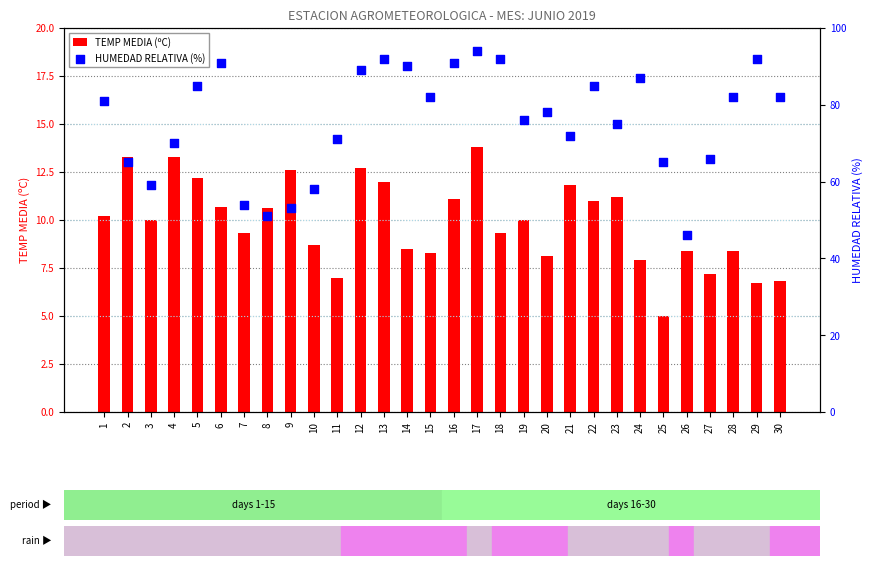

Which series reaches the maximum Y coordinate?

HUMEDAD RELATIVA (%)